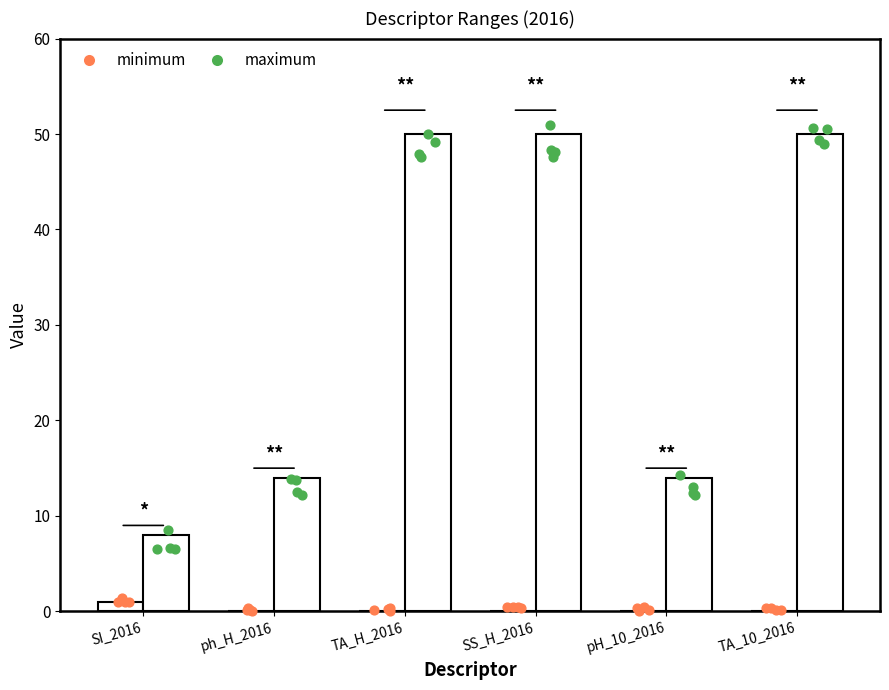

Which series contains the lowest Y value?

minimum